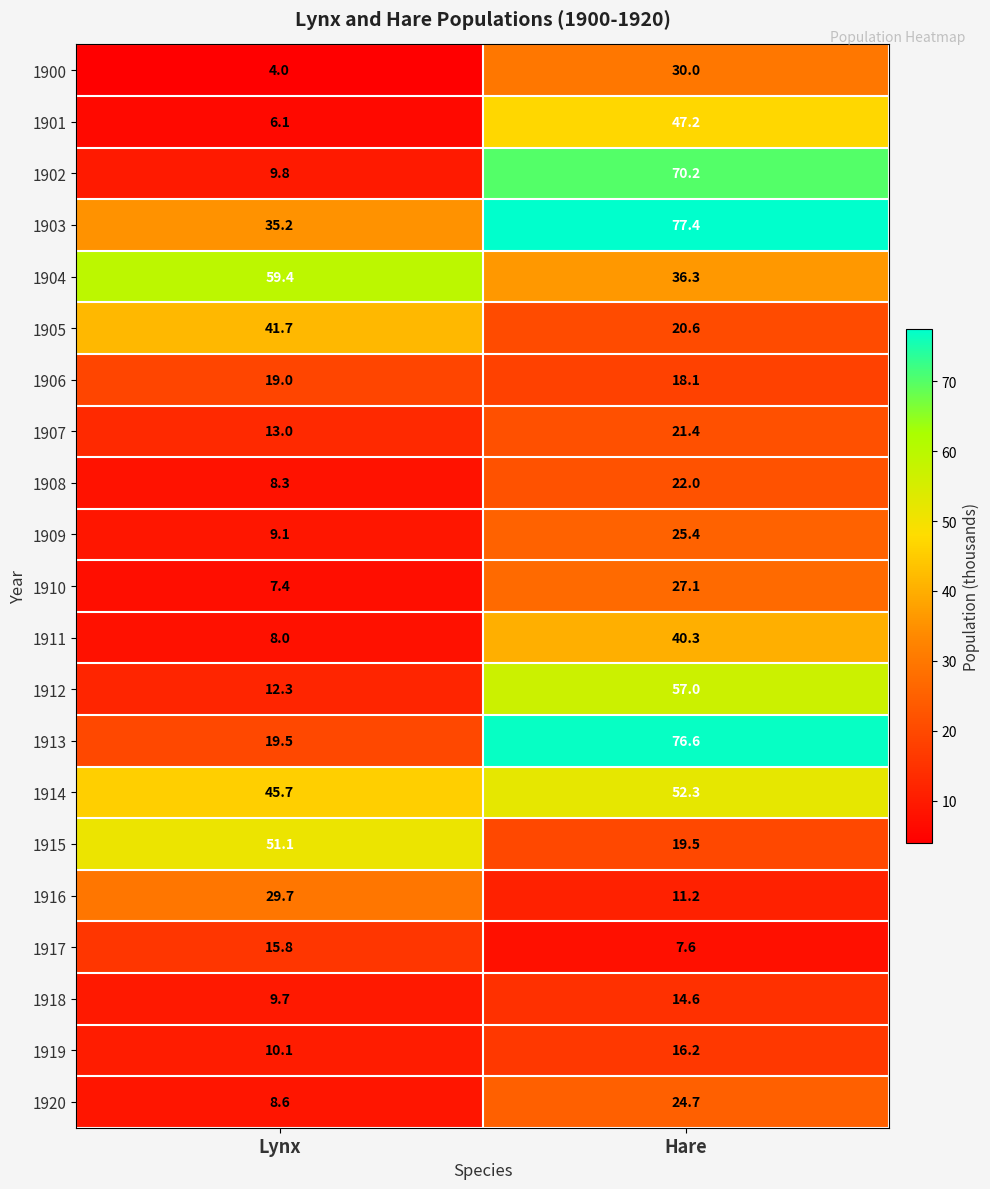

What is the minimum value shown in the chart?

4.0